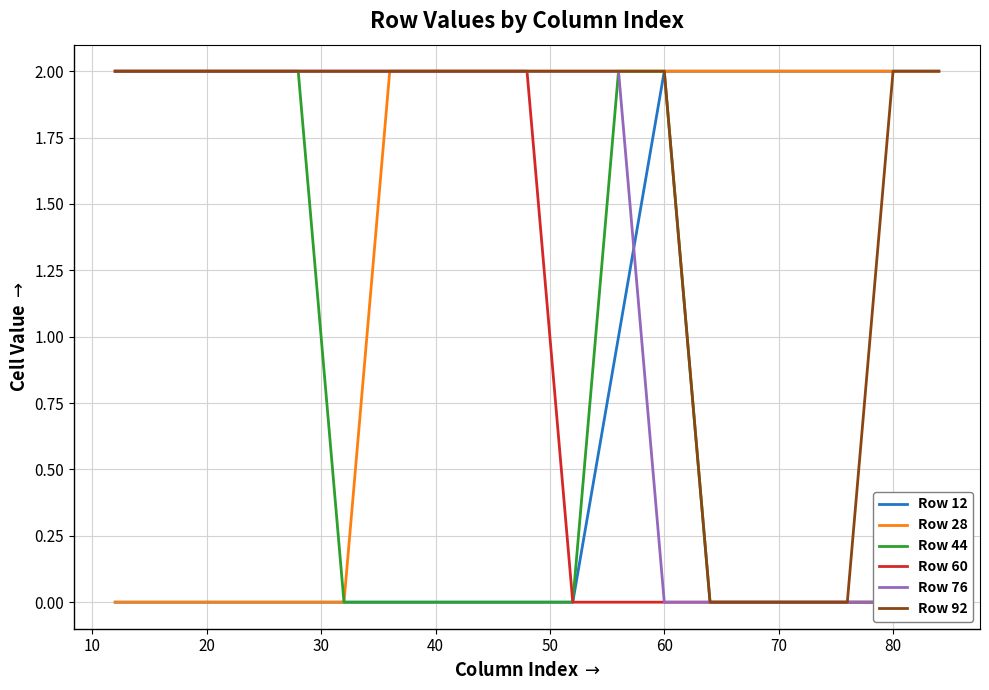

What is the greatest value displayed?

2